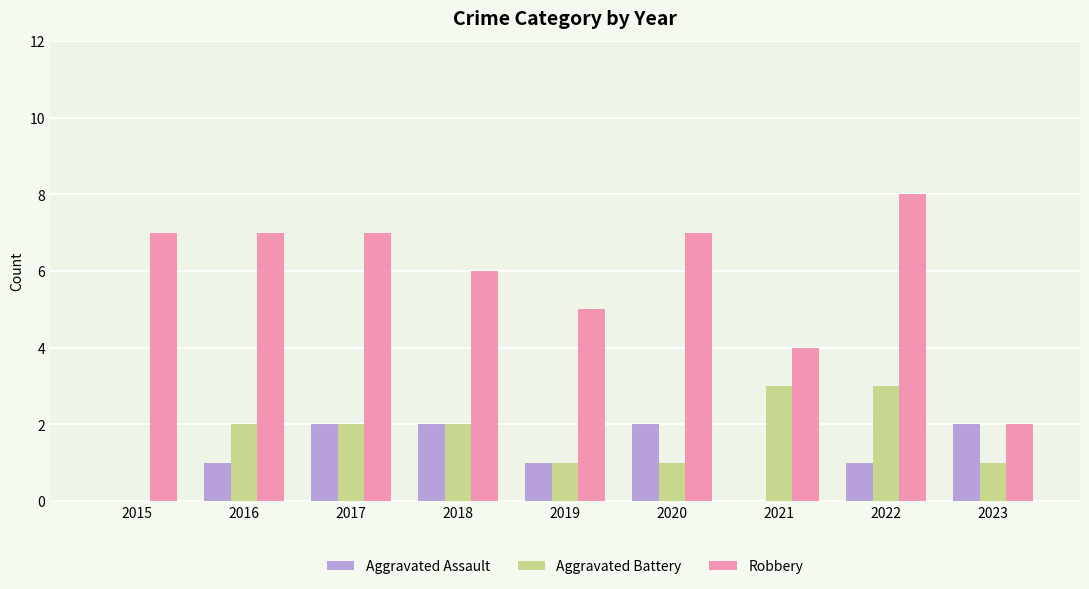

What is the sum of all Robbery values?

53